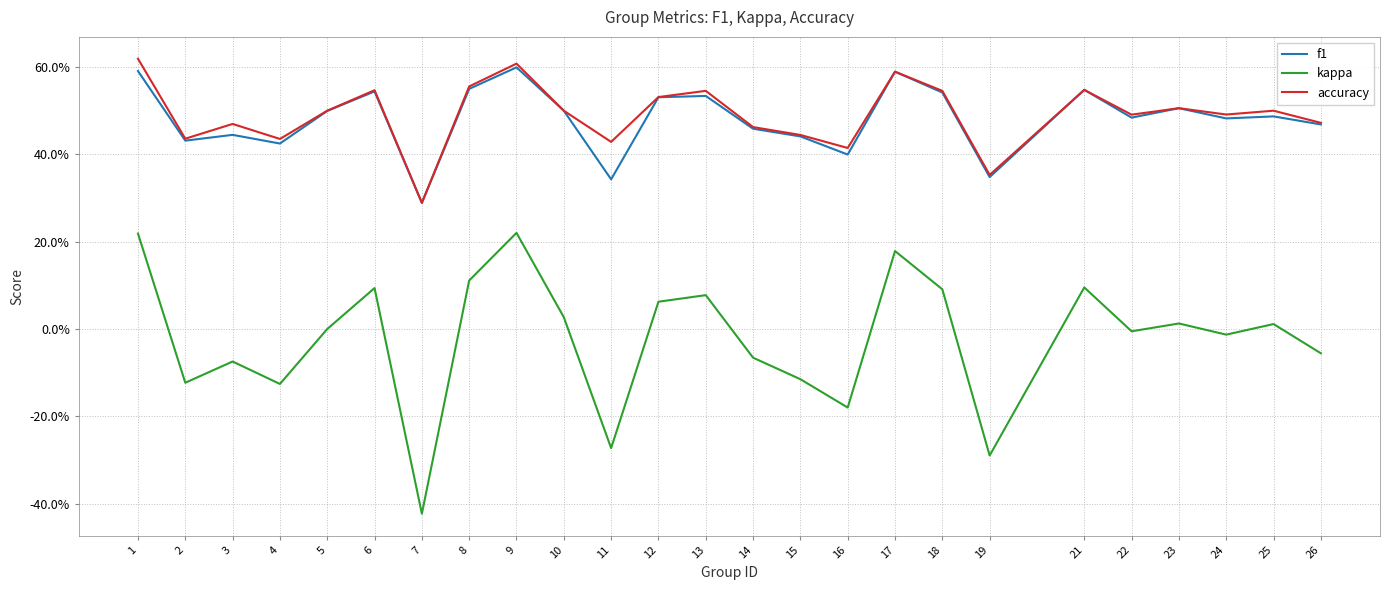

Where is the first local maximum for f1?

3